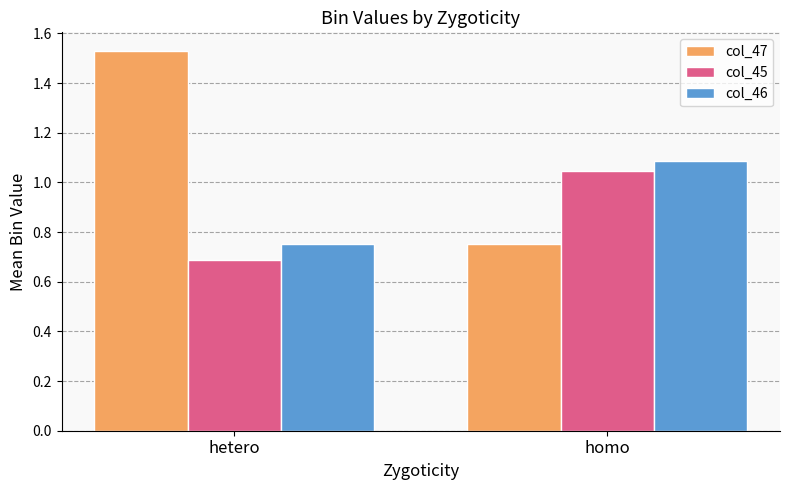

Which category has the highest value in the col_45 series?

homo